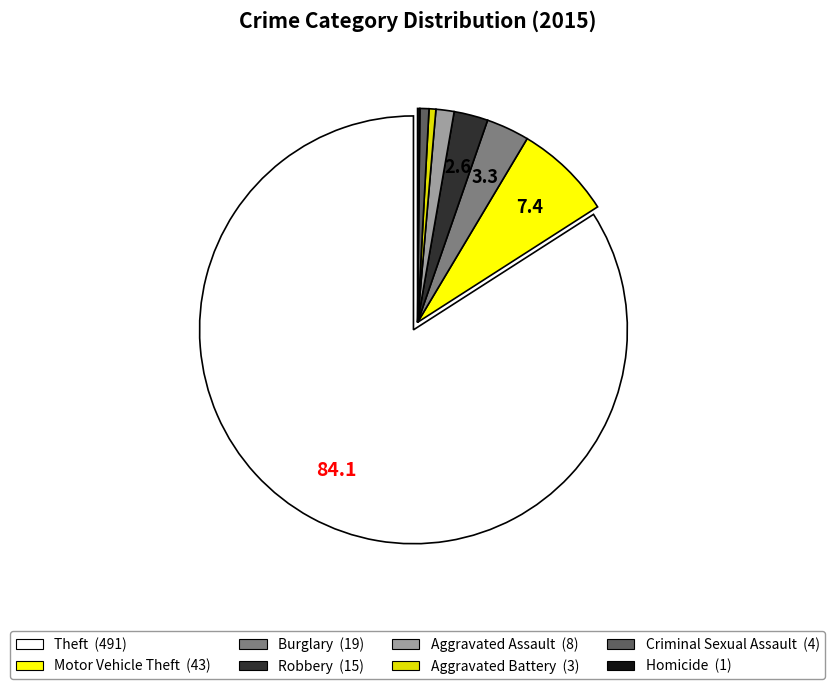

Is the sum of Criminal Sexual Assault and Motor Vehicle Theft greater than half?

No